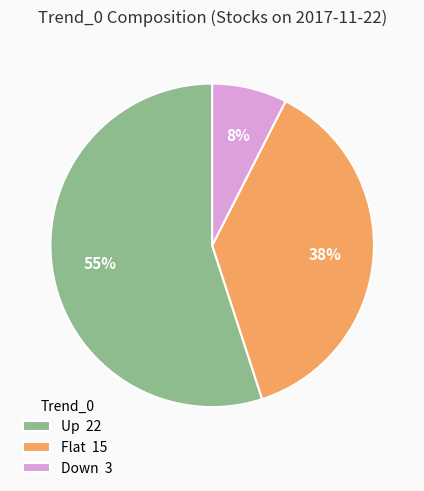

To the nearest percent, what portion does Down represent?

8%